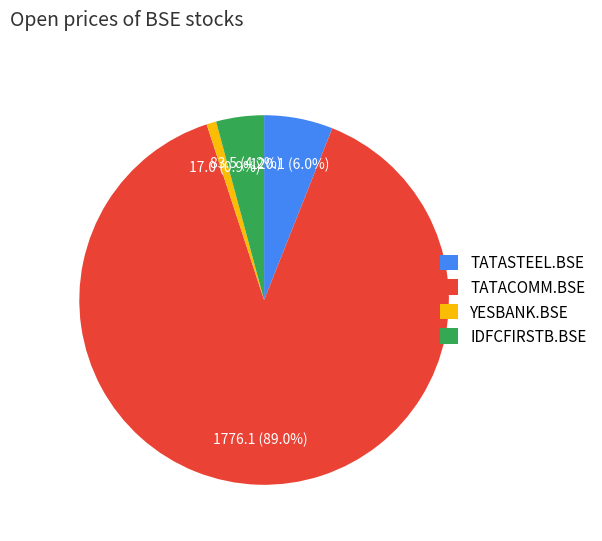

What is the smallest slice in the pie chart?

YESBANK.BSE